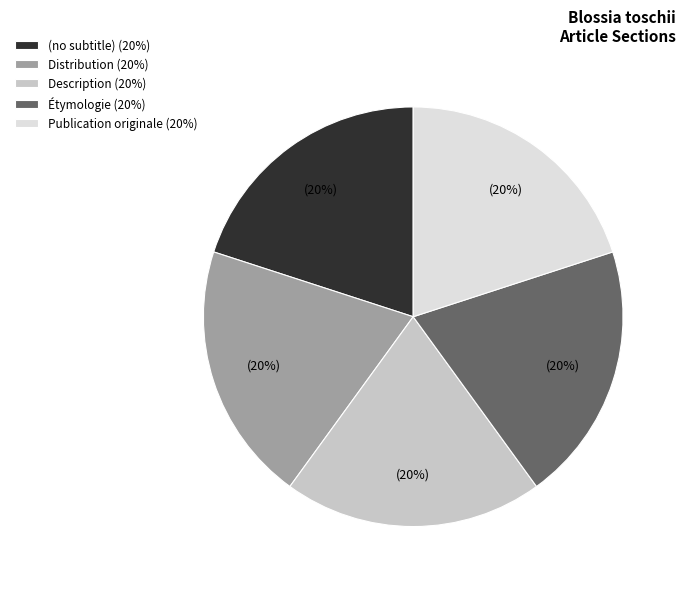

Approximately how many times larger is the value at (no subtitle) (20%) compared to Distribution (20%)?

1.0